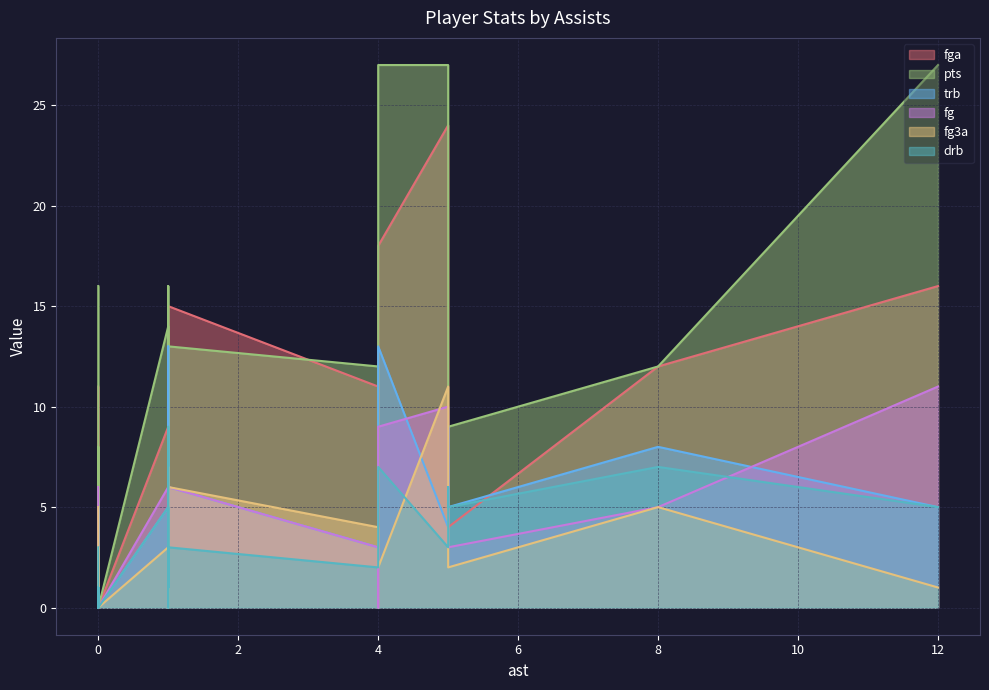

Reading left to right, extract all data points from this chart.

fga: 18	12	15	11	5	11	11	6	2	5	1	9	24	11	16	4	9	3	4	3	4	0	0	0
pts: 27	12	13	16	3	12	16	4	0	6	0	13	27	16	27	9	14	7	4	8	0	0	0	0
trb: 13	8	6	3	3	3	0	5	2	2	0	13	4	9	5	5	5	1	2	1	0	0	0	0
fg: 9	5	6	6	1	3	5	1	0	3	0	5	10	5	11	3	6	2	1	3	0	0	0	0
fg3a: 2	5	6	5	5	4	7	1	2	0	0	0	11	5	1	2	3	2	3	3	0	0	0	0
drb: 7	7	3	3	1	2	0	2	2	1	0	9	3	6	5	5	5	1	2	1	0	0	0	0